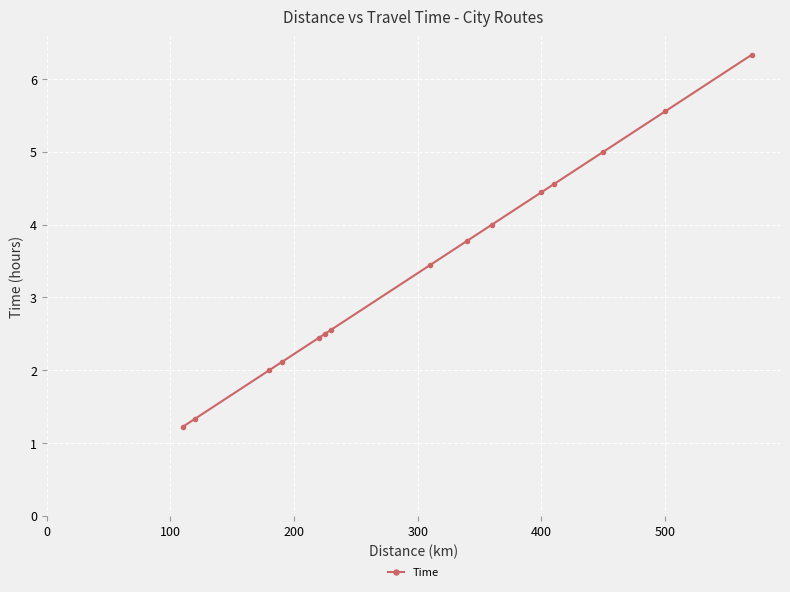

What is the greatest value displayed?

6.3